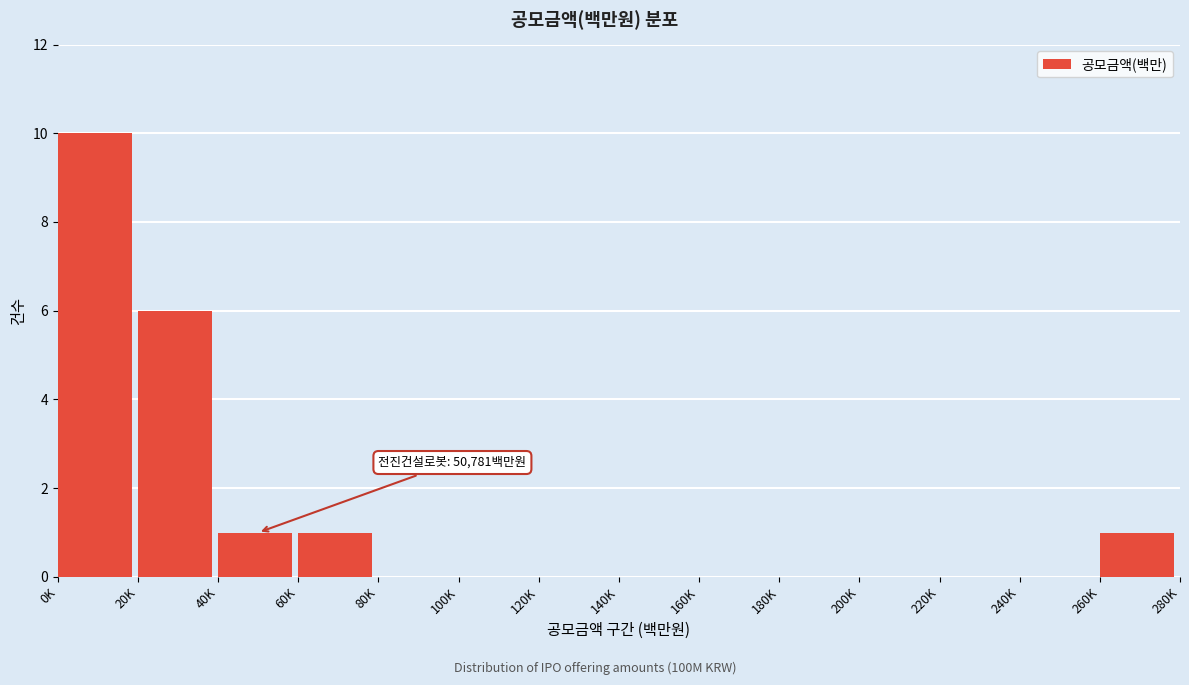

Reading left to right, list all the values displayed in this chart.

0K=10	20K=6	40K=1	60K=1	80K=0	100K=0	120K=0	140K=0	160K=0	180K=0	200K=0	220K=0	240K=0	260K=1